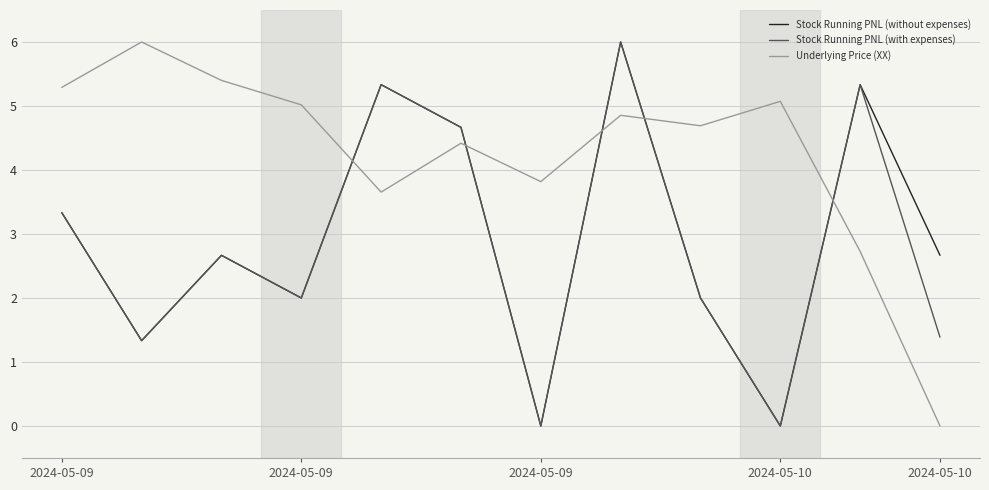

Which series has the largest total across all categories?

Underlying Price (XX)